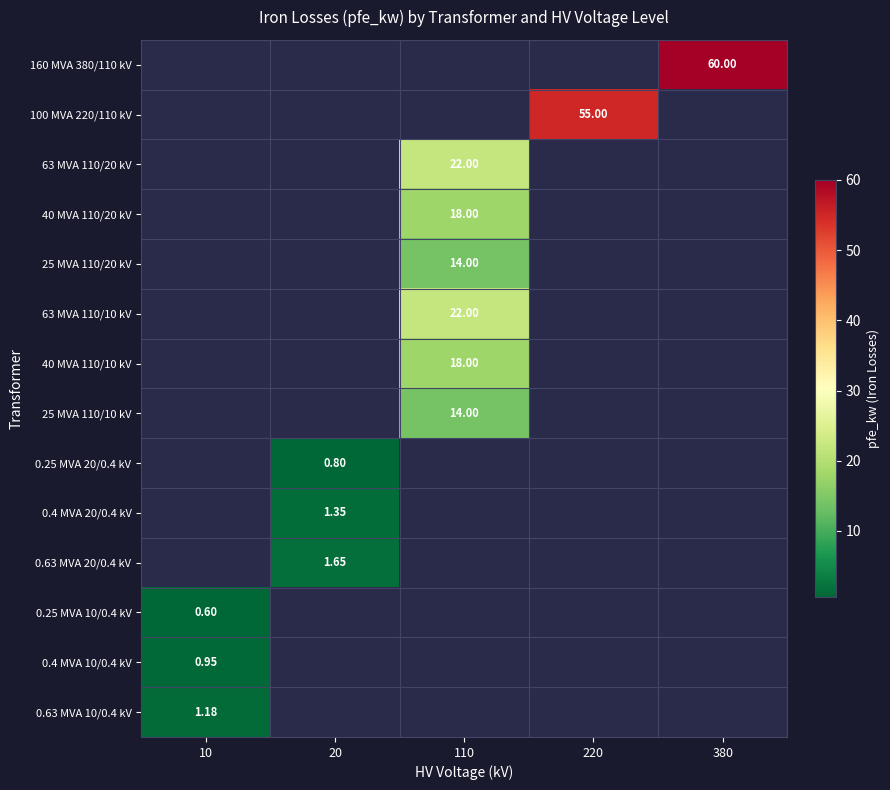

Count the number of data series in this chart.

14